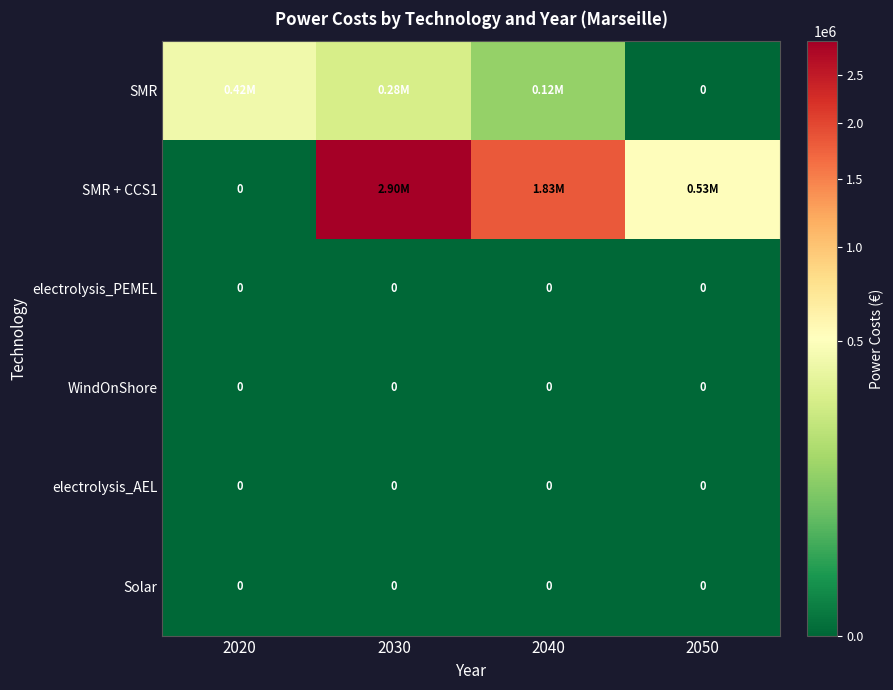

What is the total value across all series at 2050?

531461.4